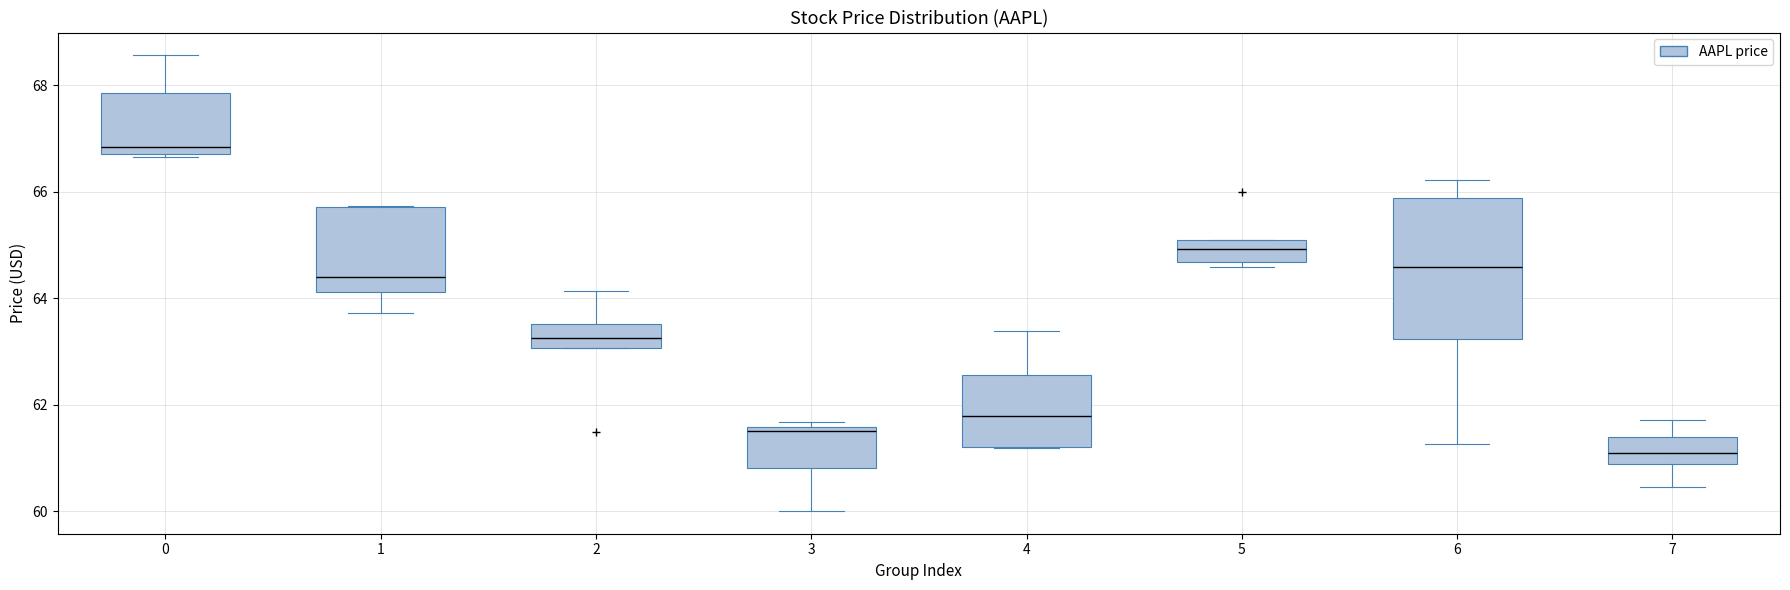

Which box's median line is the highest?

0